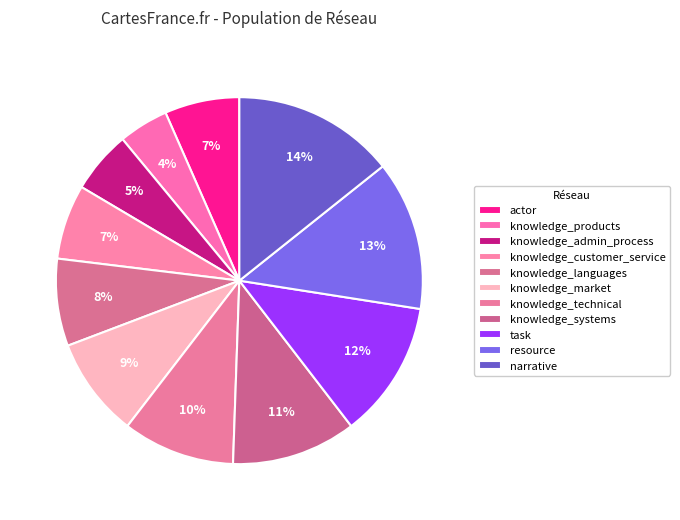

What percentage is the knowledge_admin_process slice, to the nearest percent?

5%